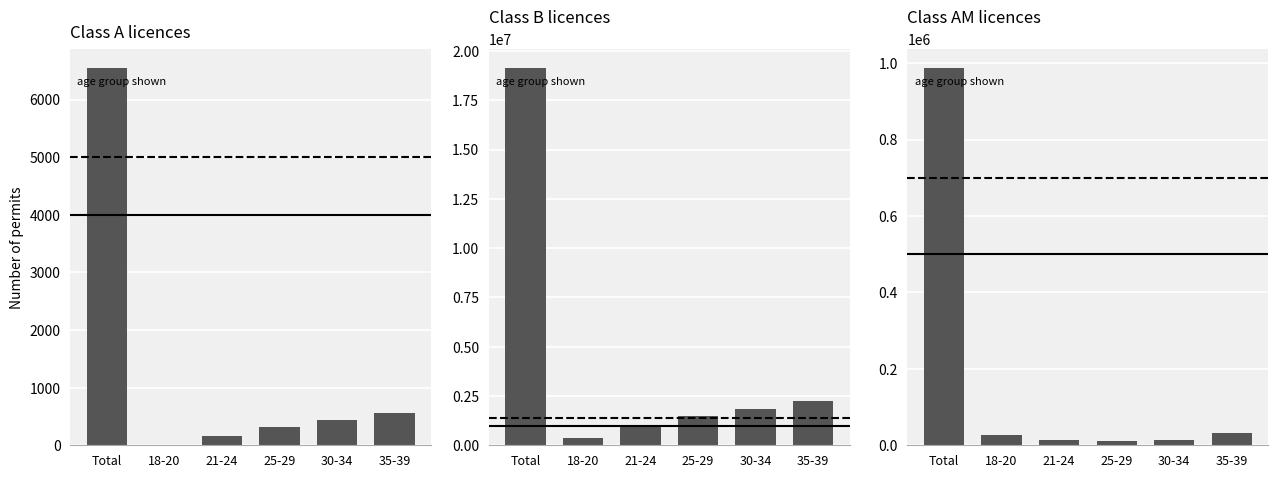

Between Total and 25-29, which series saw the biggest shift?

B